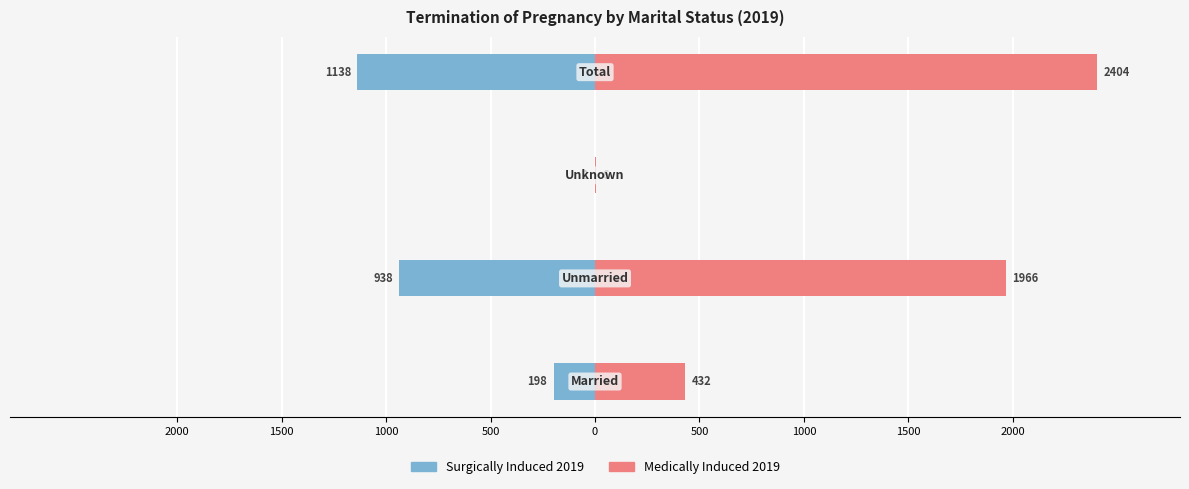

What is the total value across all series at 1000?

4